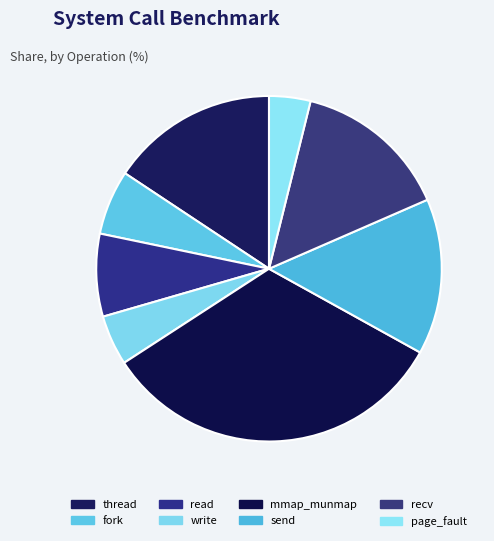

How many segments does this pie chart have?

8